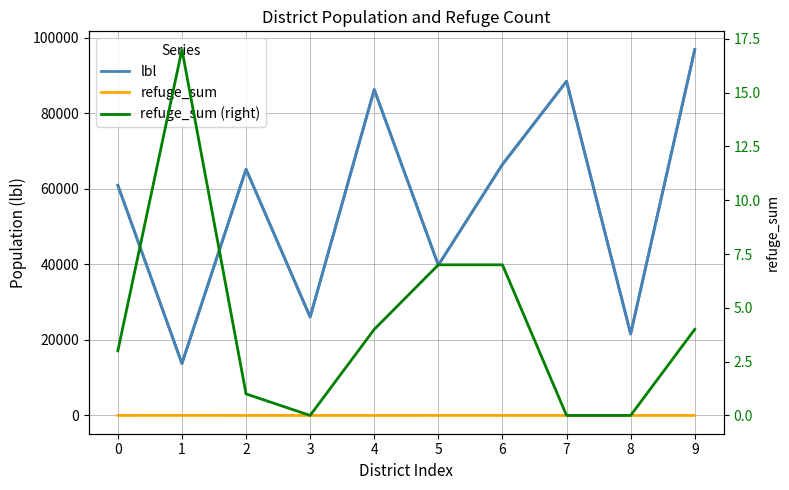

At which label is refuge_sum (right) closest to 8?

5